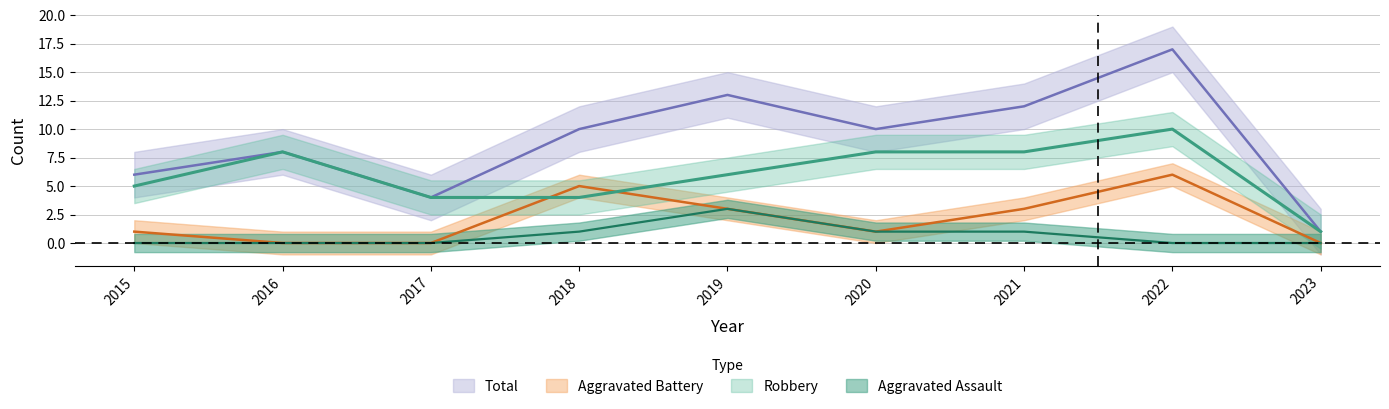

True or false: Total has more than 1 interior local peaks.

True